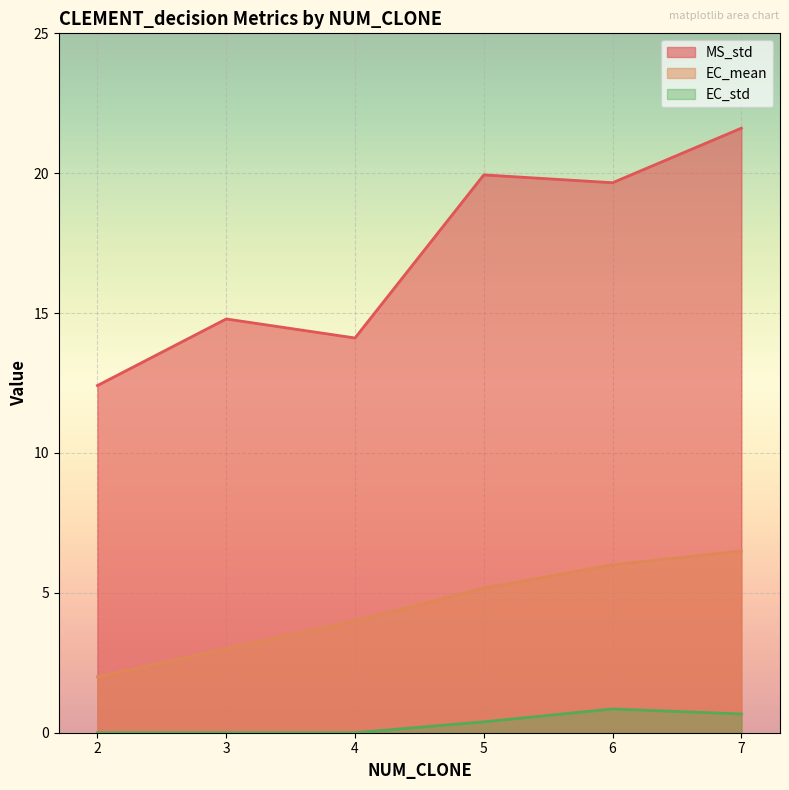

What is the greatest value displayed?

21.6